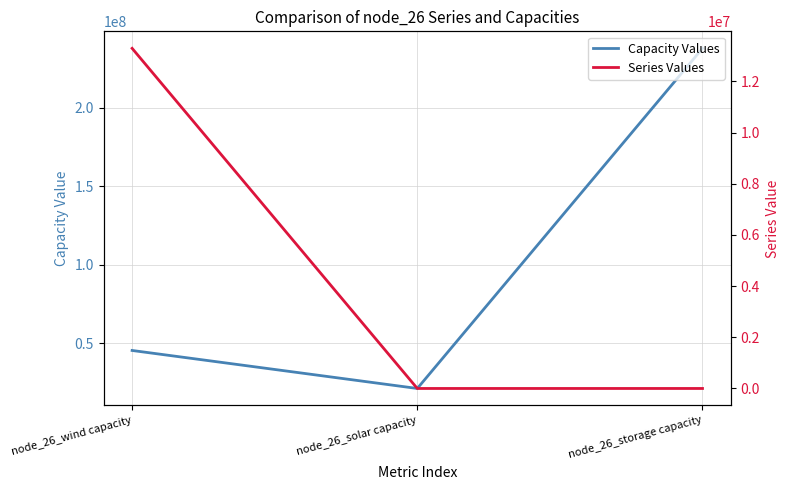

Reading left to right, list all the values displayed in this chart.

Capacity Values: node_26_wind capacity=45433219.3	node_26_solar capacity=21236110.6	node_26_storage capacity=237837382.2
Series Values: node_26_wind capacity=13293562.0	node_26_solar capacity=0.4	node_26_storage capacity=0.3